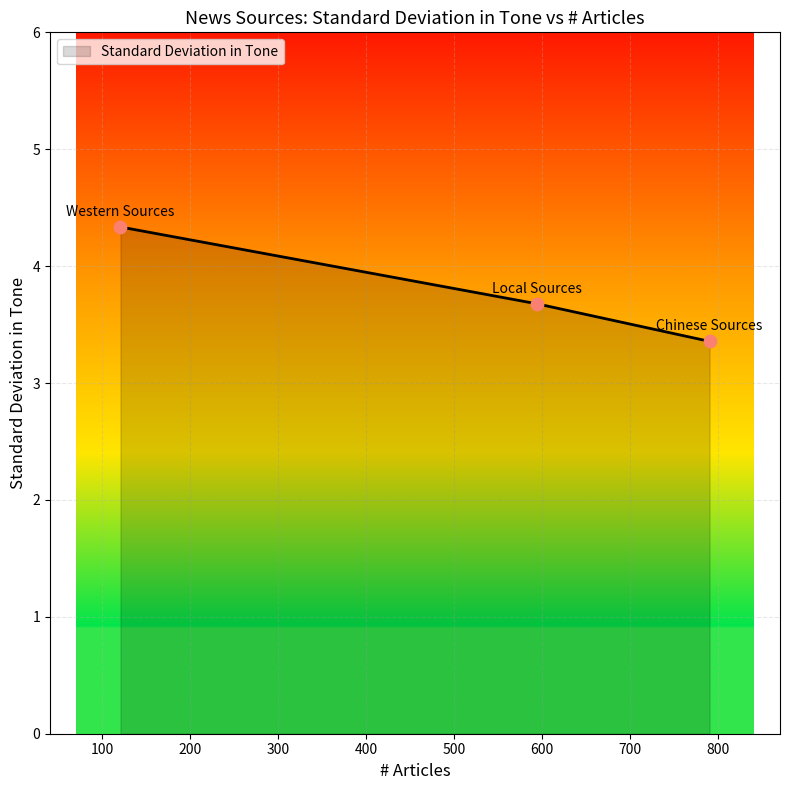

What is the difference between the maximum and minimum values?

1.0